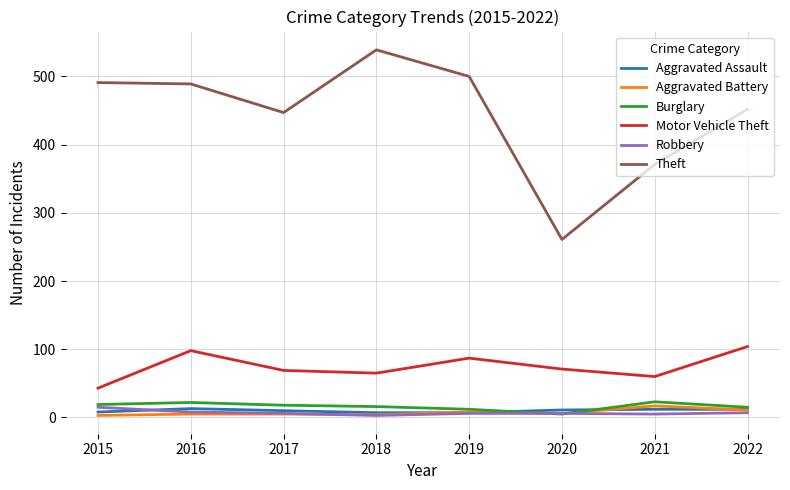

What is the maximum value shown in the chart?

539